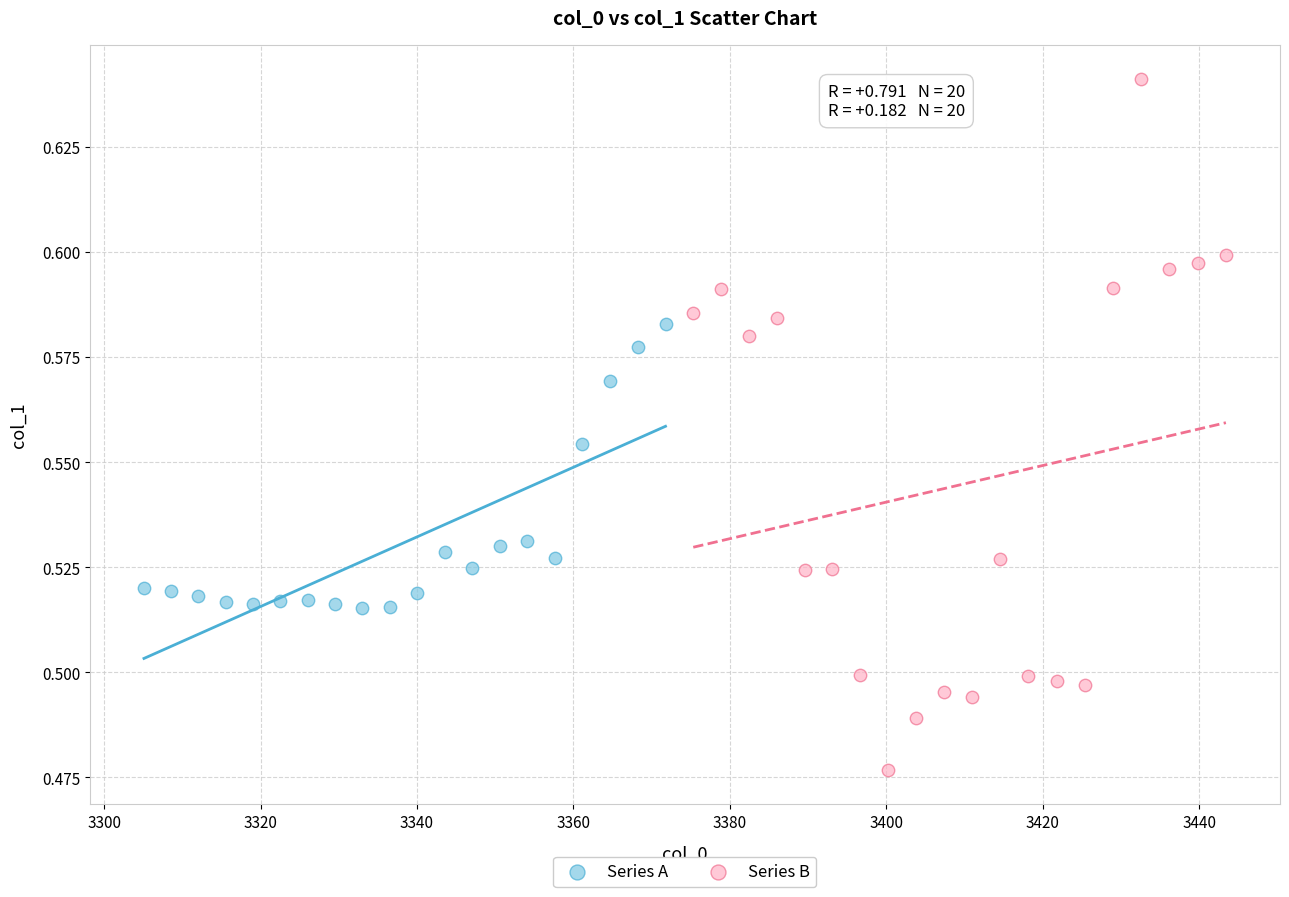

Which series has the largest Y range (max minus min)?

Series B